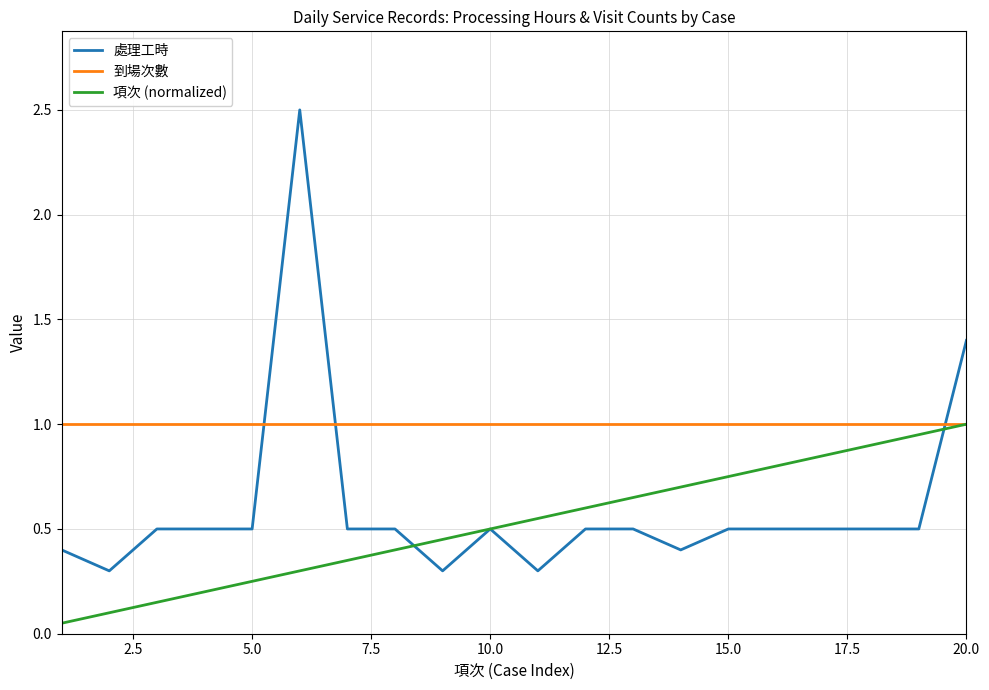

Which series has the largest range (max minus min)?

處理工時